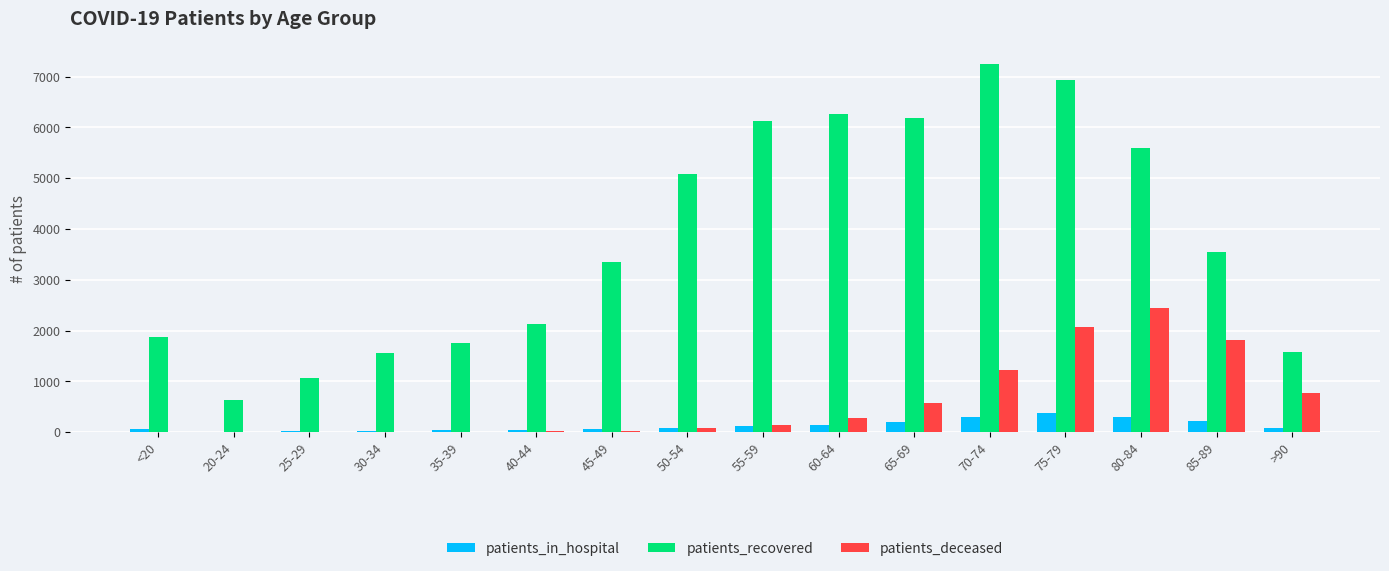

What is the sum of all patients_deceased values?

9532